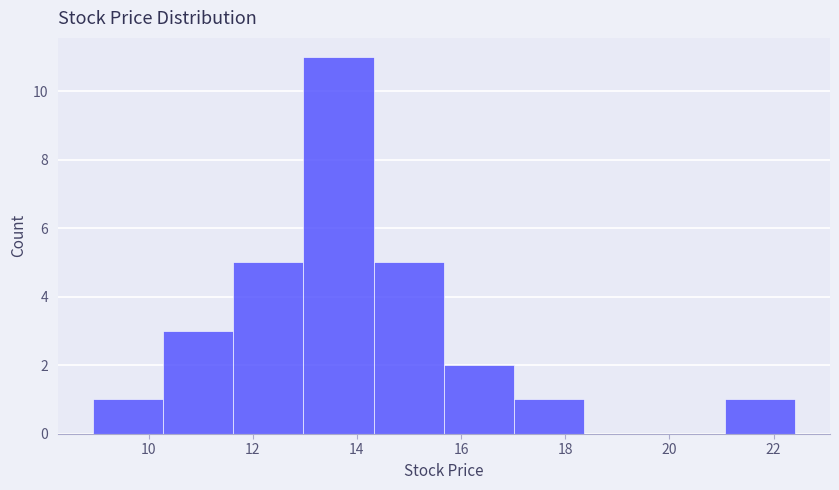

Which range on the x-axis has the tallest bar?

13.0 to 14.4